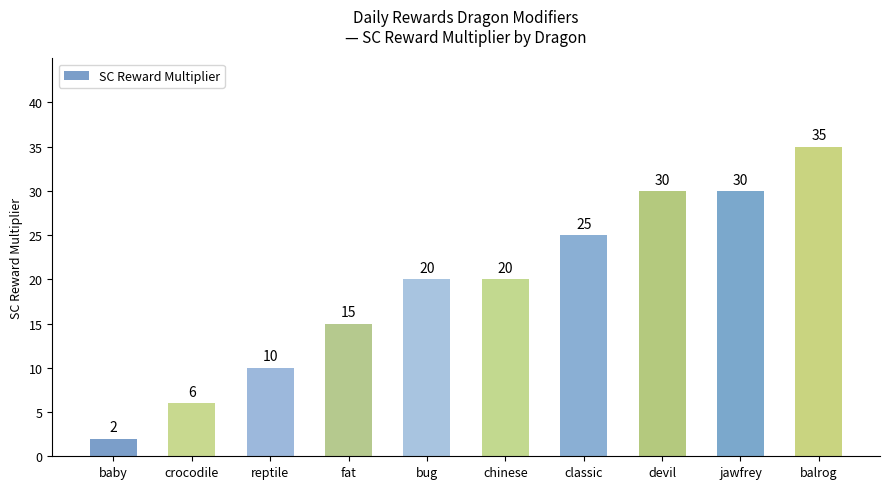

What is the difference between the maximum and minimum values?

33